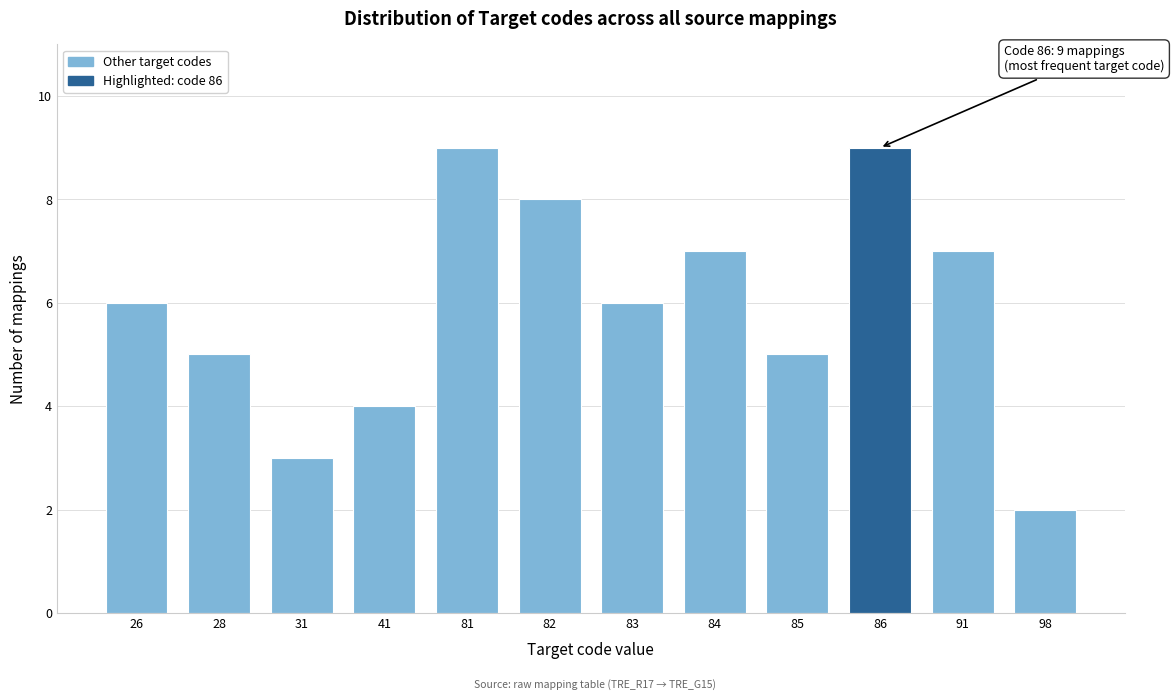

Reading left to right, what are all the values shown in this chart?

6	5	3	4	9	8	6	7	5	9	7	2